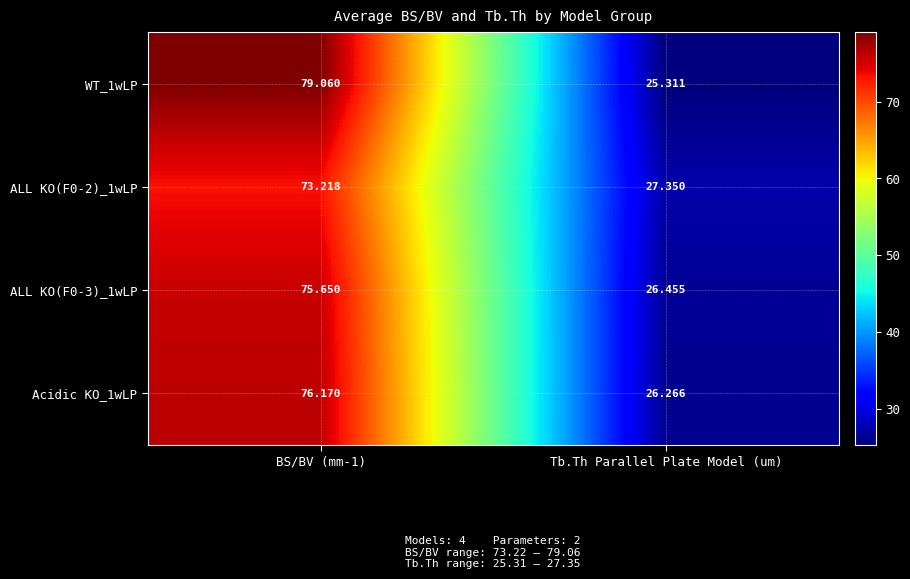

Count the number of categories in the chart.

2